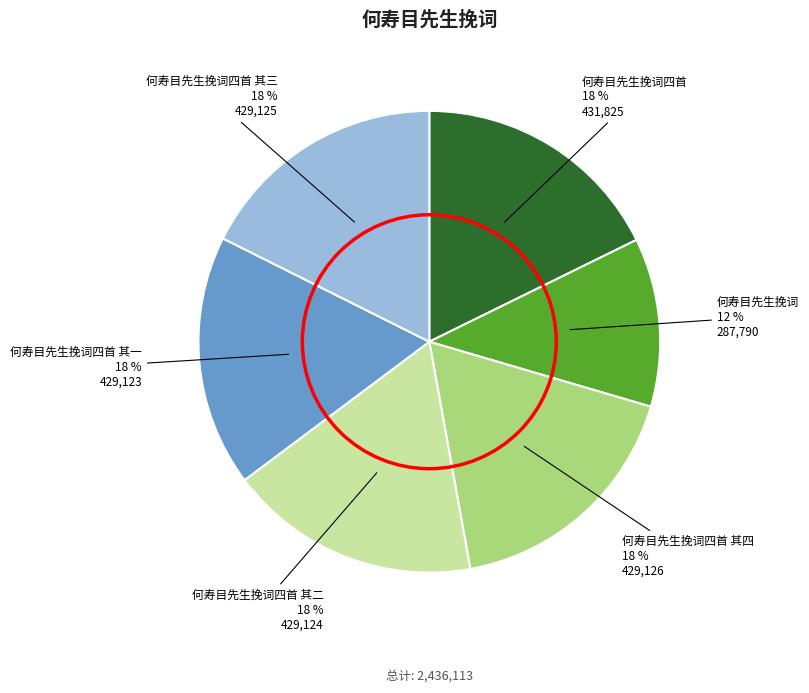

Does any single category account for the majority?

No